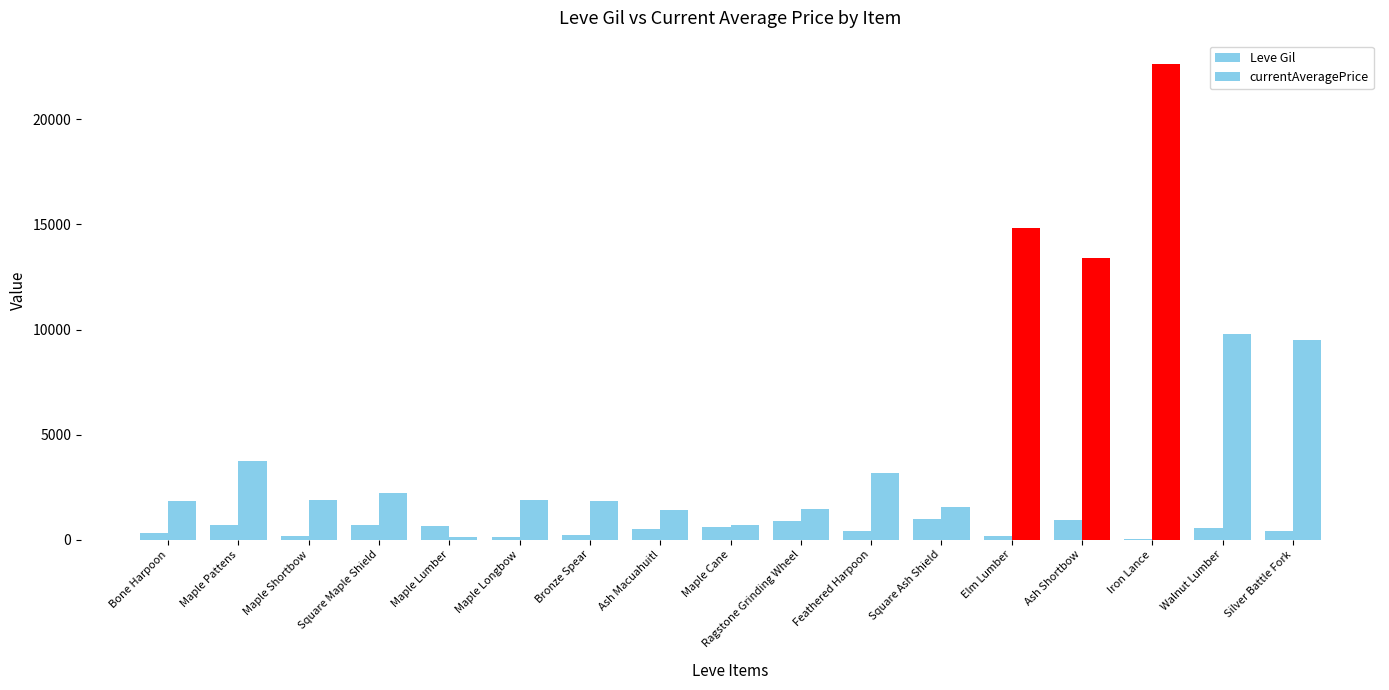

Are the bars horizontal?

No